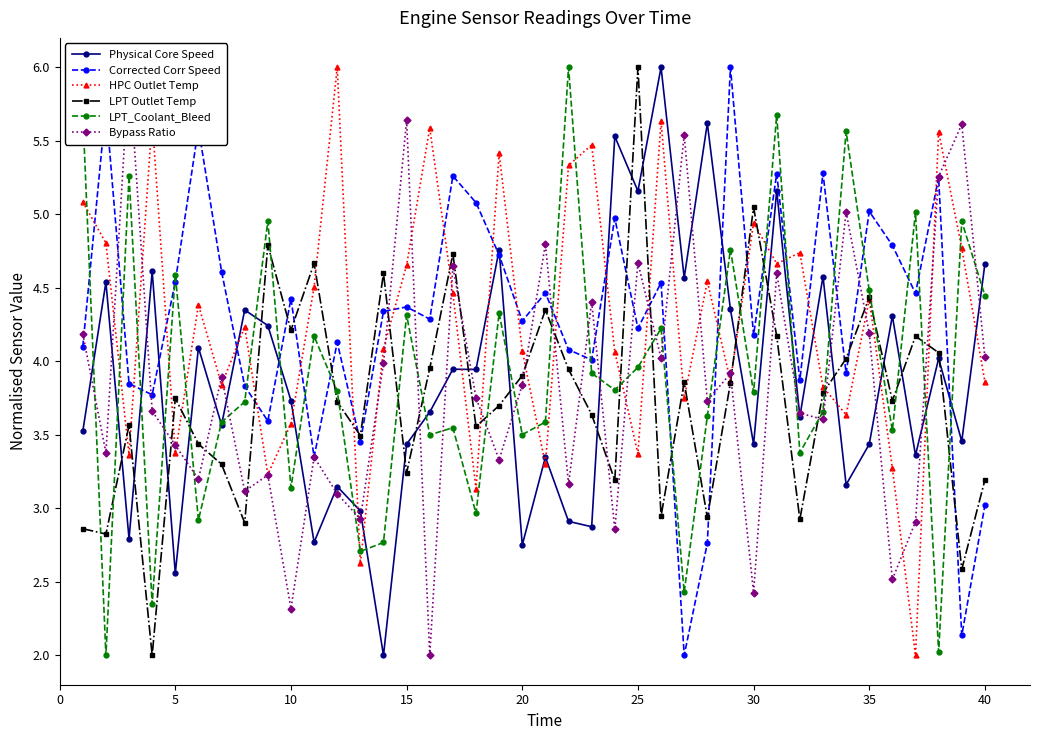

Which series has the widest spread of values?

Physical Core Speed